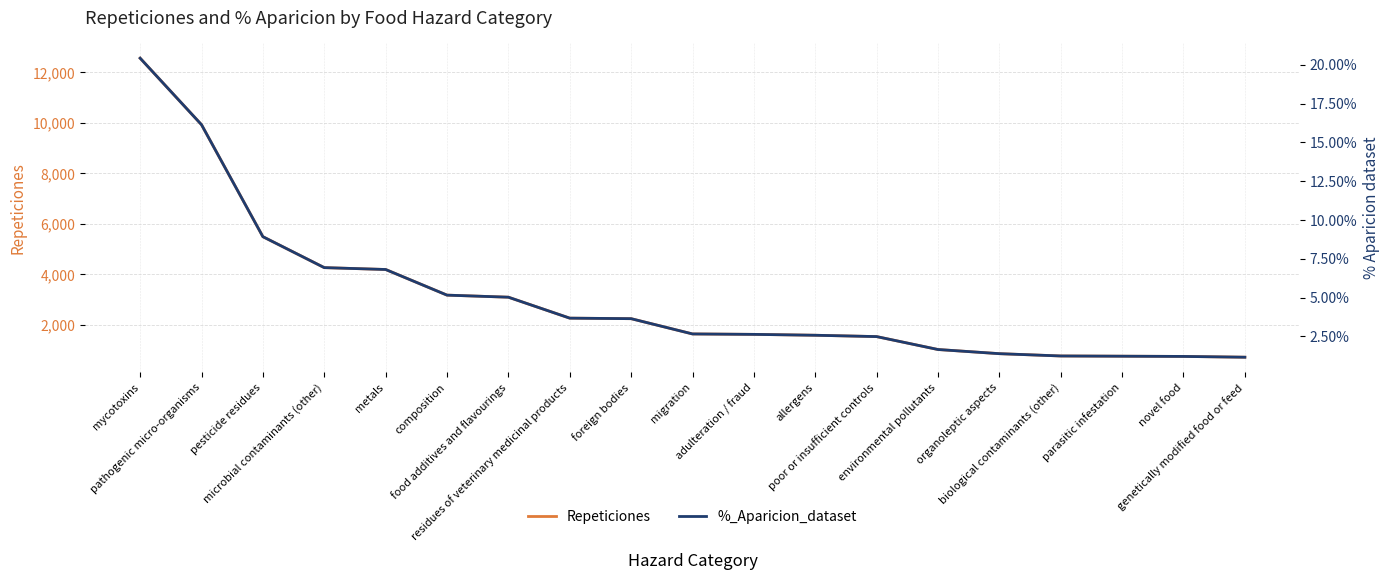

At how many categories does at least one series exceed 2229?

9